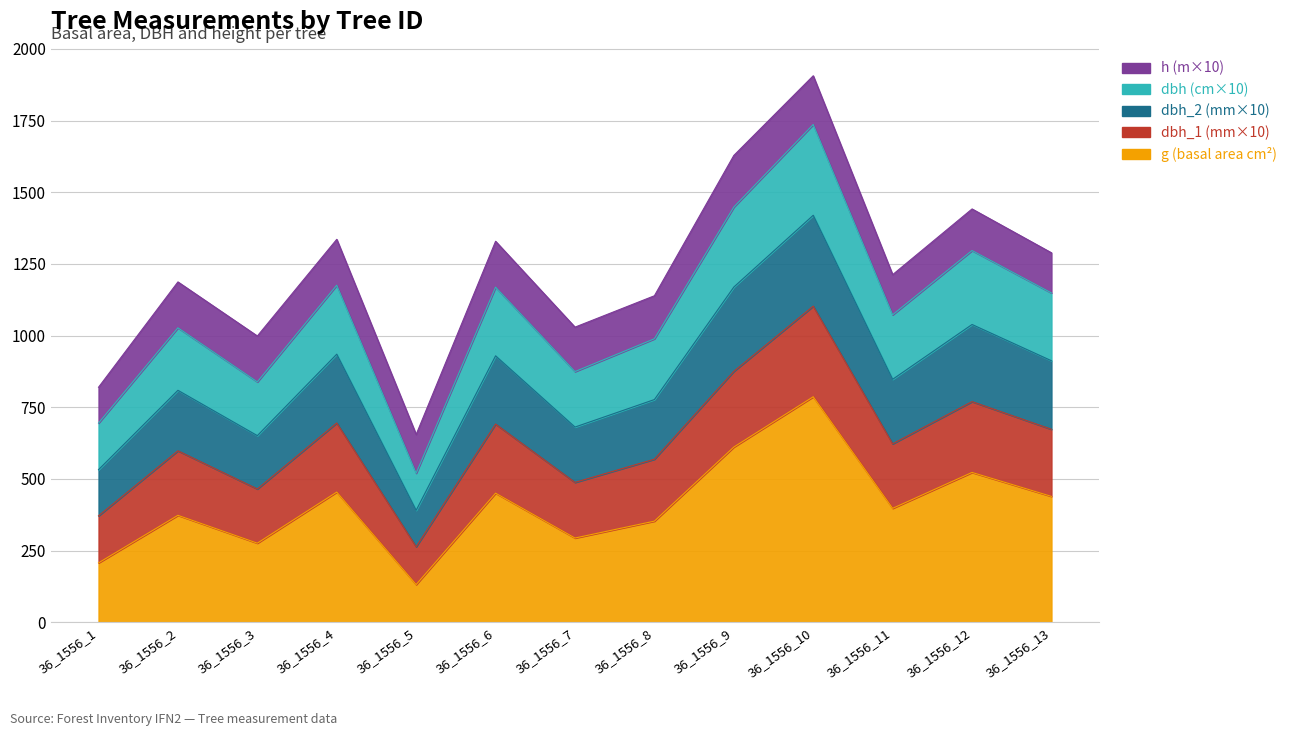

True or false: dbh_2 and dbh_1 intersect in this chart.

False